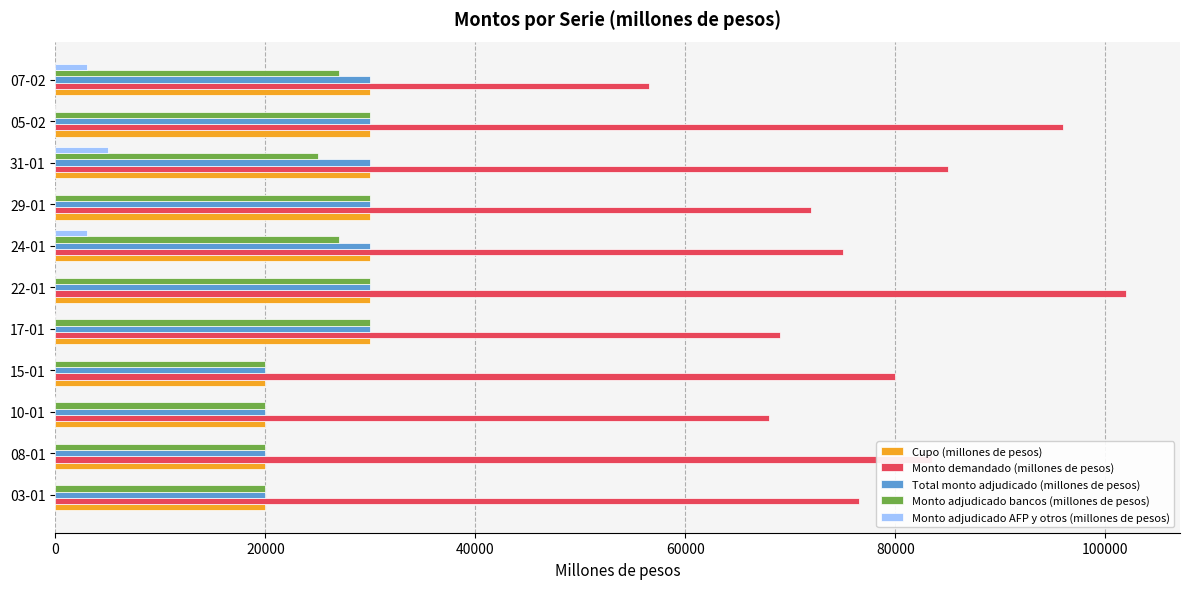

Which series changed the most between 15-01 and 05-02?

Monto demandado (millones de pesos)